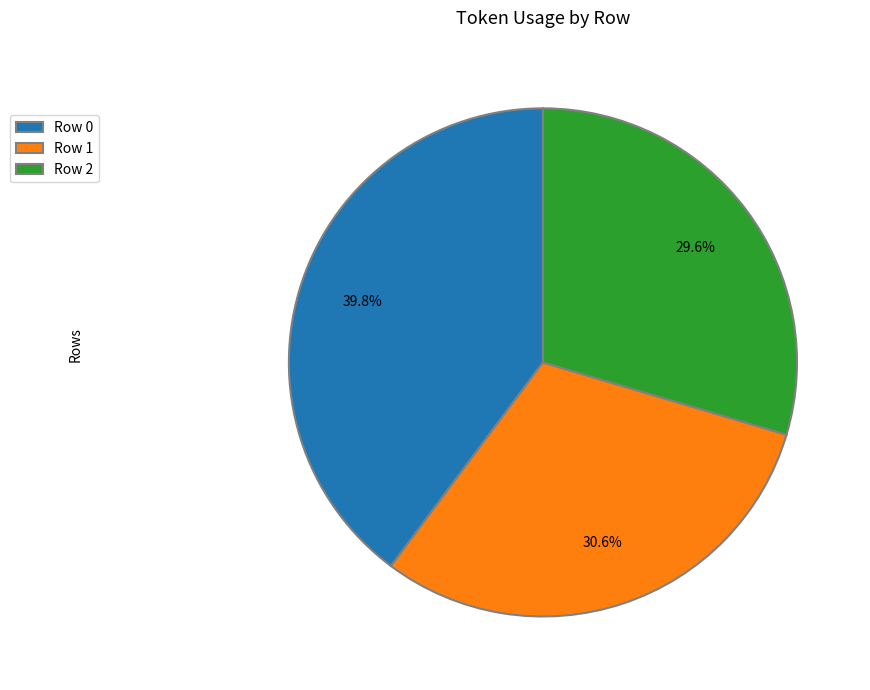

How much of the chart is everything except Row 0?

60.2%